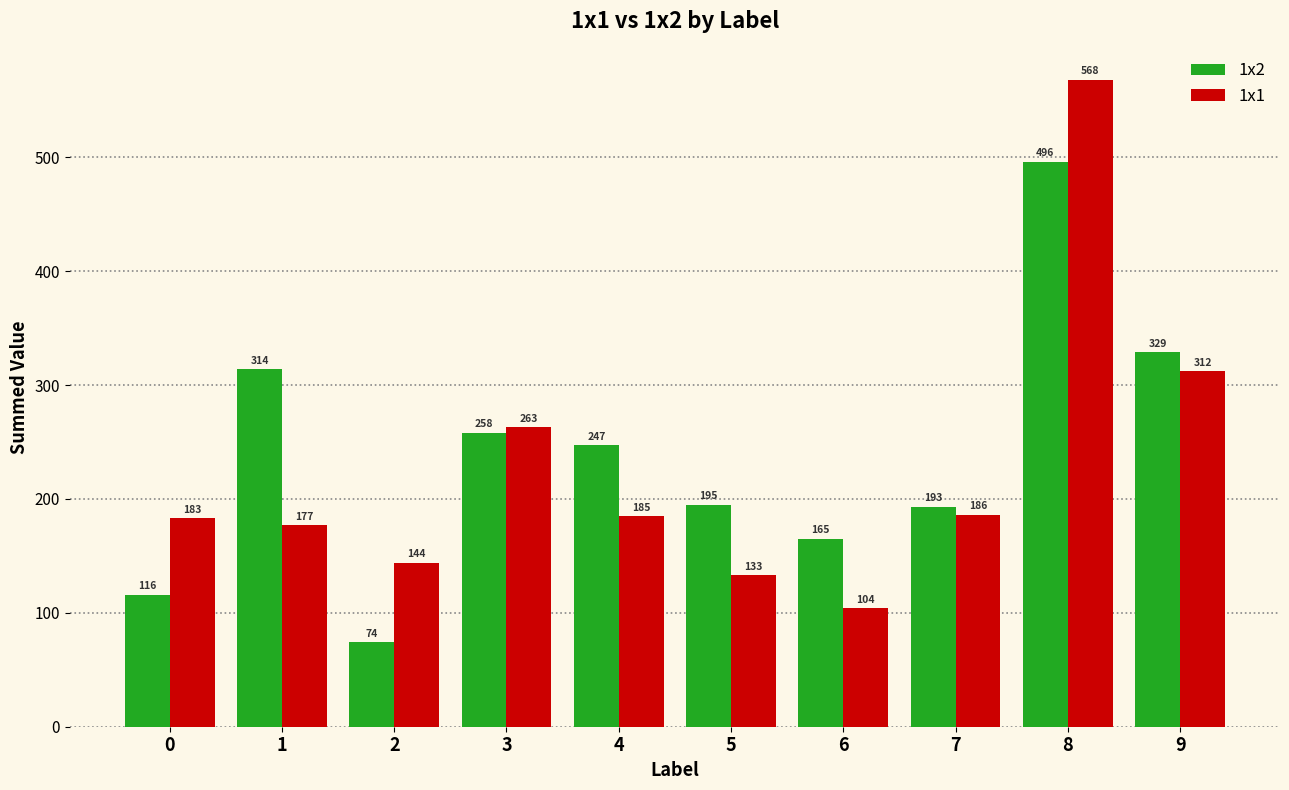

At which label does 1x1 first exceed 185?

3